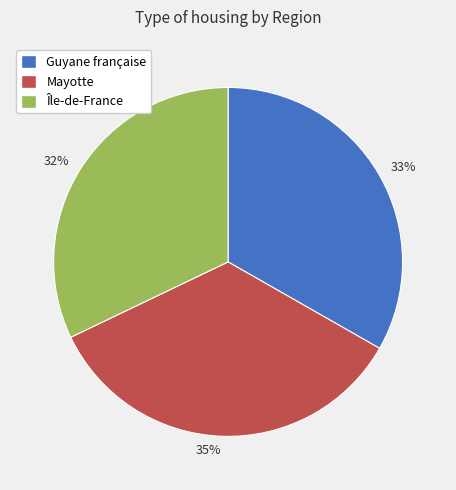

Is it true that Mayotte is 35% of the pie?

True